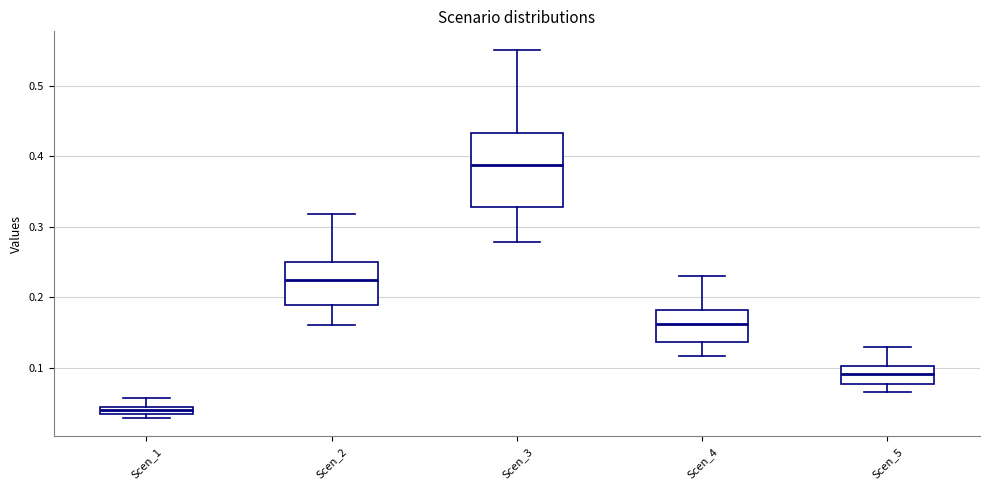

Where does the median line of the box for Scen_2 sit on the y-axis? The values are not printed on the chart, so give them approximately, as read against the axis.

0.22